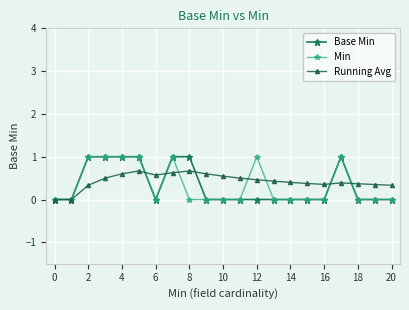

True or false: Base Min has more than 0 interior local peaks.

True